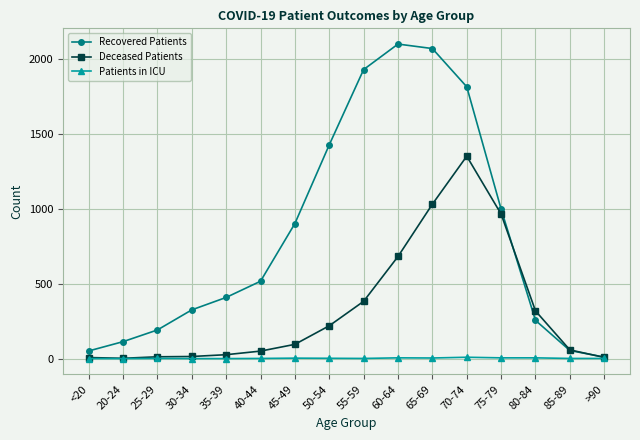

What is the label of the 12th point from the left?

70-74